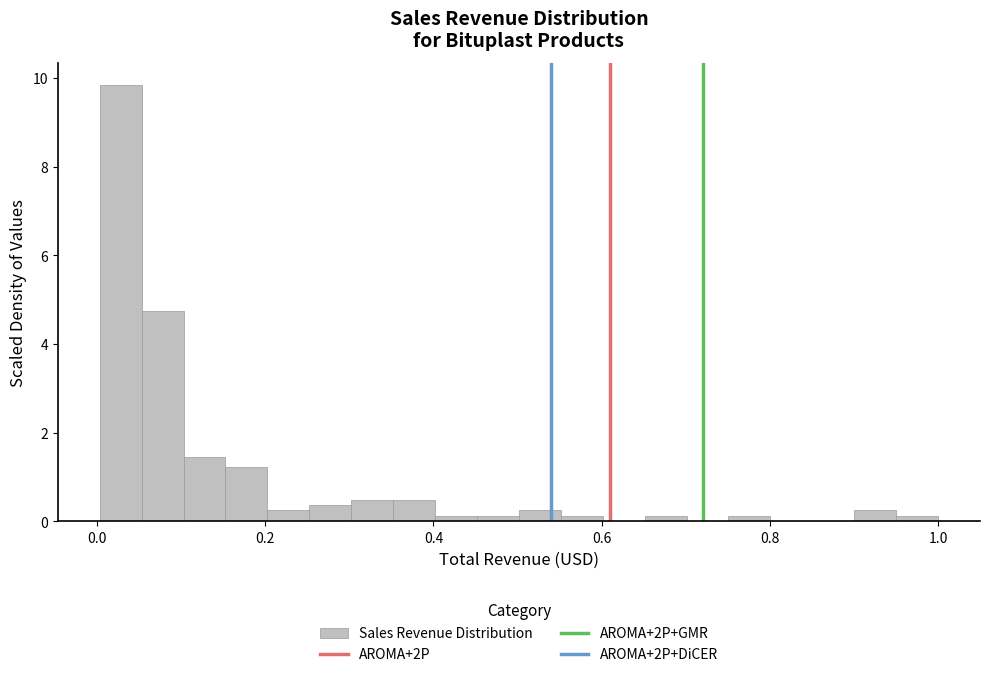

Read against the x-axis, roughly where is the centre of the tallest bar?

0.02